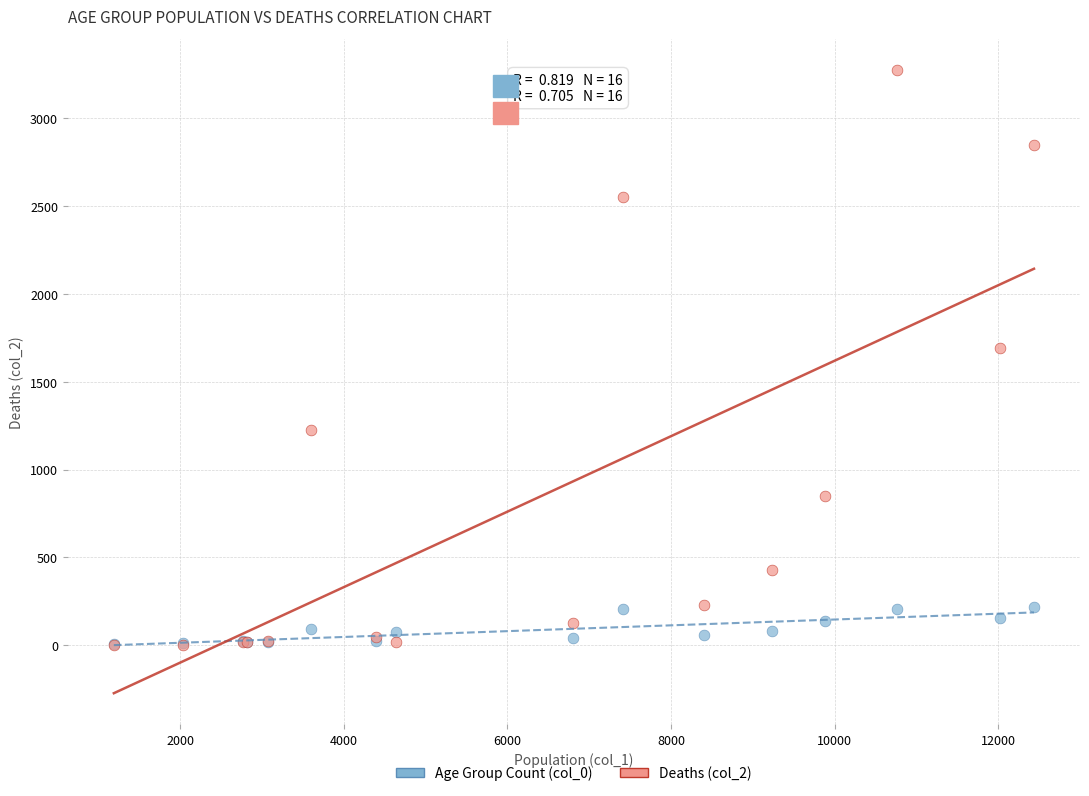

Across all series, what Y value is closest to 1638?

1690